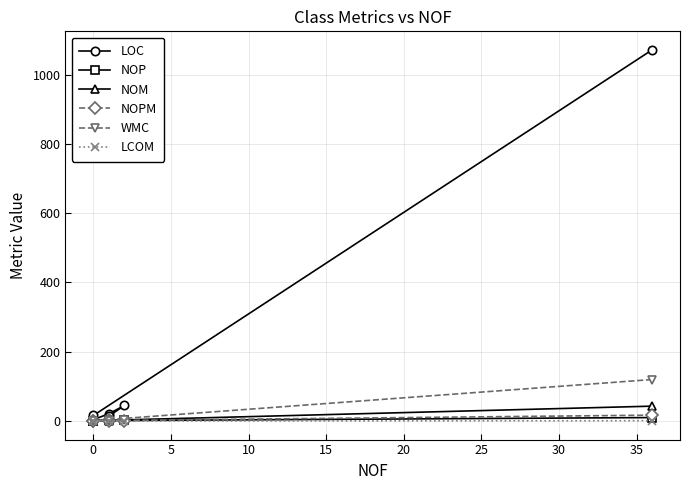

Reading left to right, what are all the values shown in this chart?

LOC: 1072	15	3	20	44	13
NOP: 9	0	0	1	2	1
NOM: 42	0	0	1	1	0
NOPM: 16	0	0	1	0	0
WMC: 119	0	0	1	1	0
LCOM: 0	-1	-1	0	0	-1